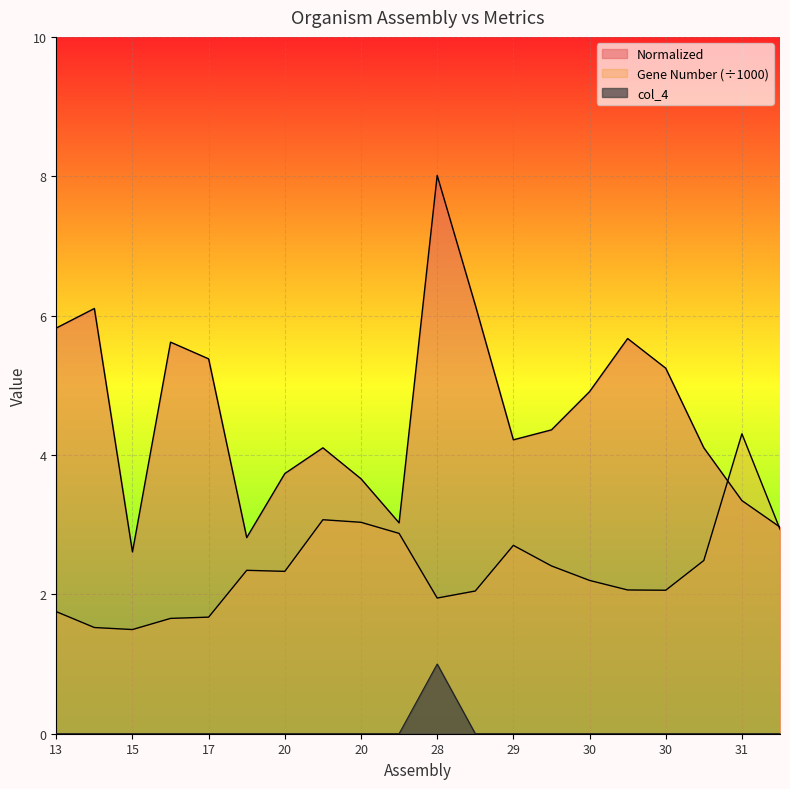

Is the value of Normalized at 13 greater than the value of Gene Number at 16?

Yes